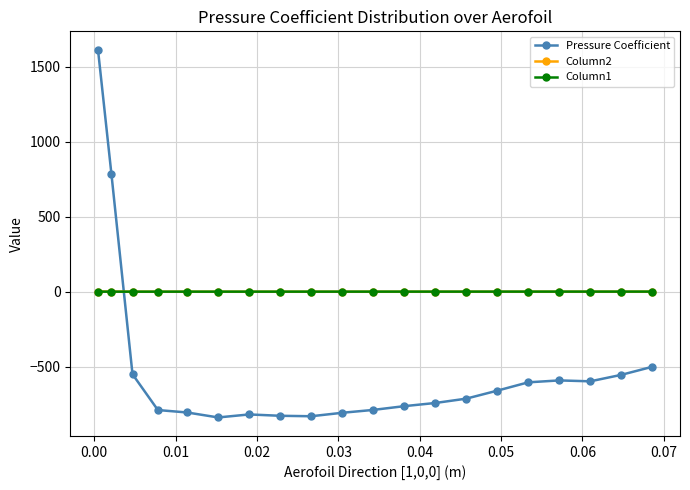

True or false: Column2 and Pressure Coefficient intersect in this chart.

True